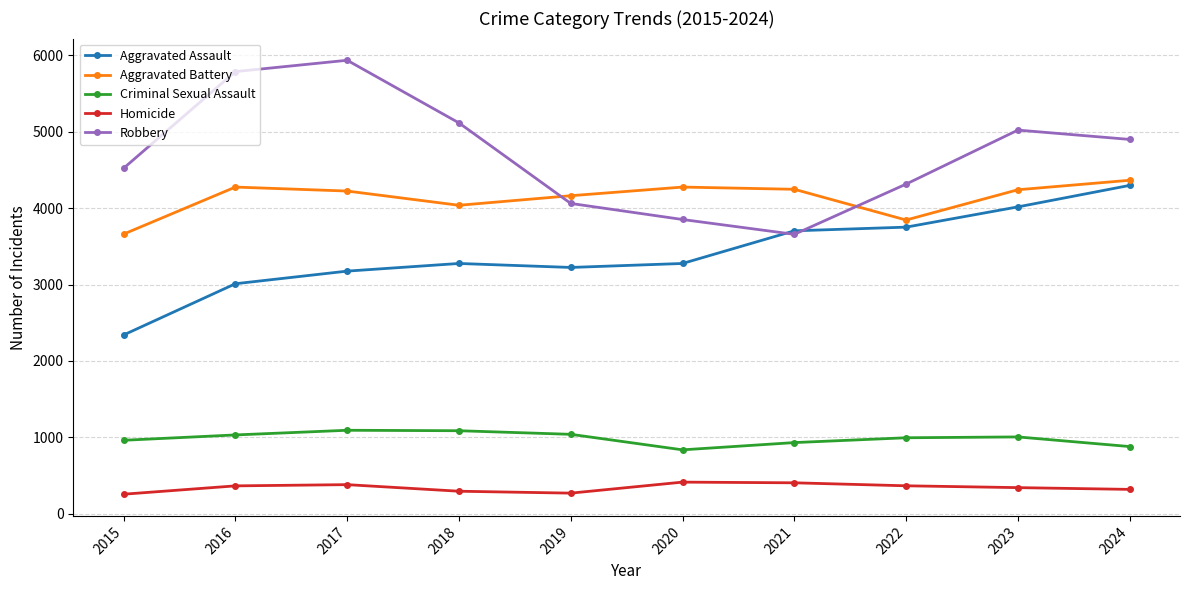

Which series has the largest total across all categories?

Robbery